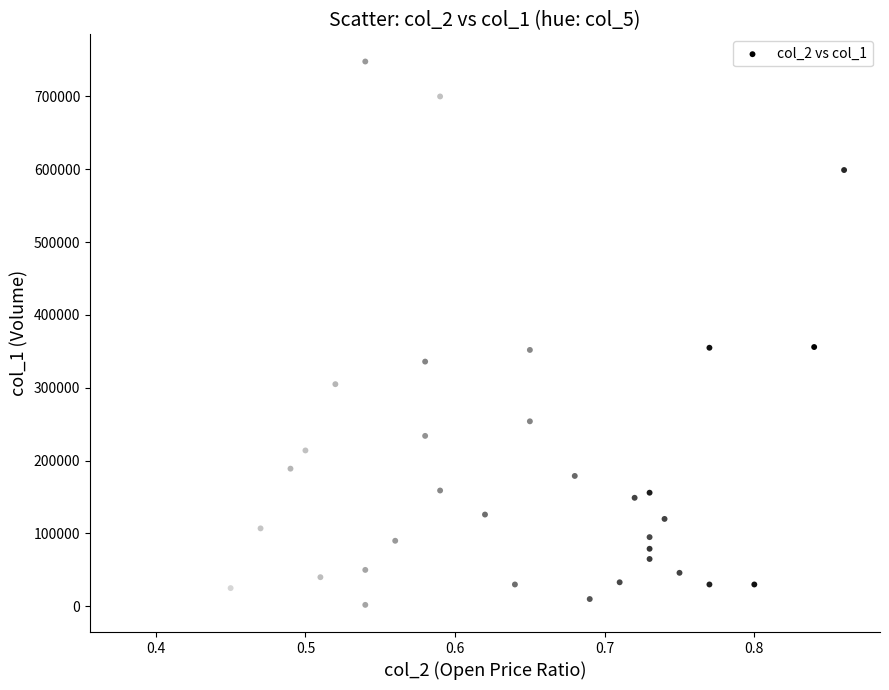

What is the range of Y values (max minus min)?

746000